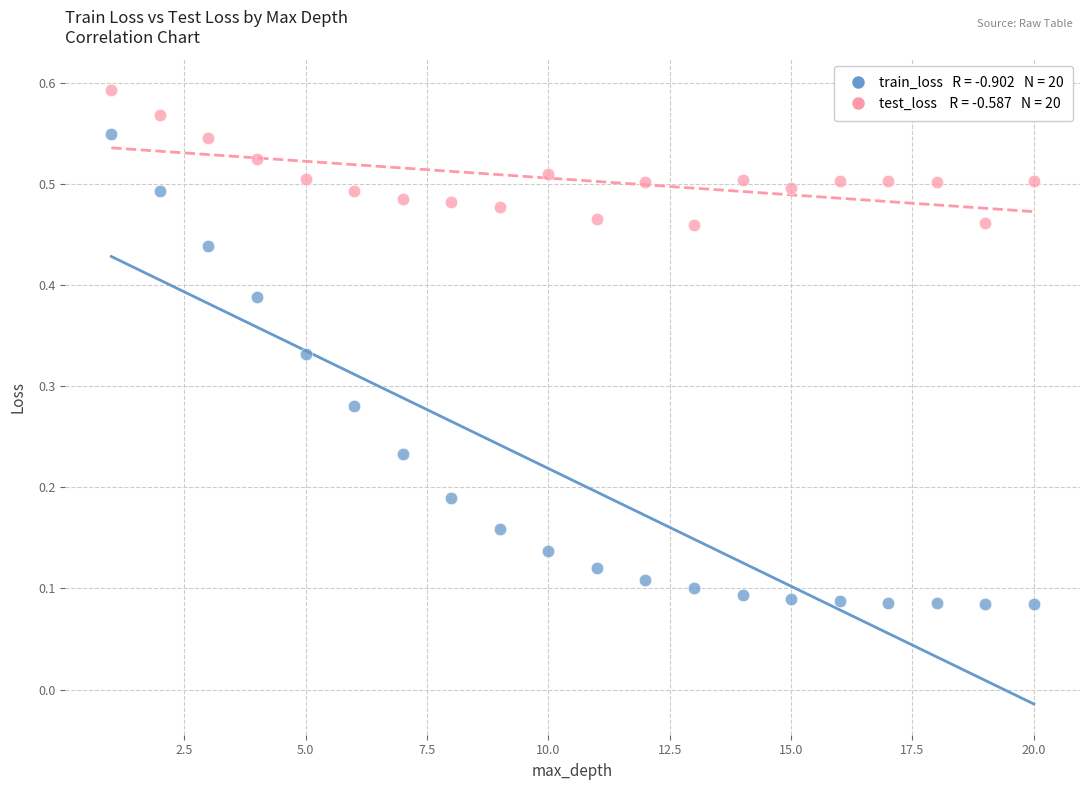

Across all data points, what is the range of X values (max minus min)?

19.0